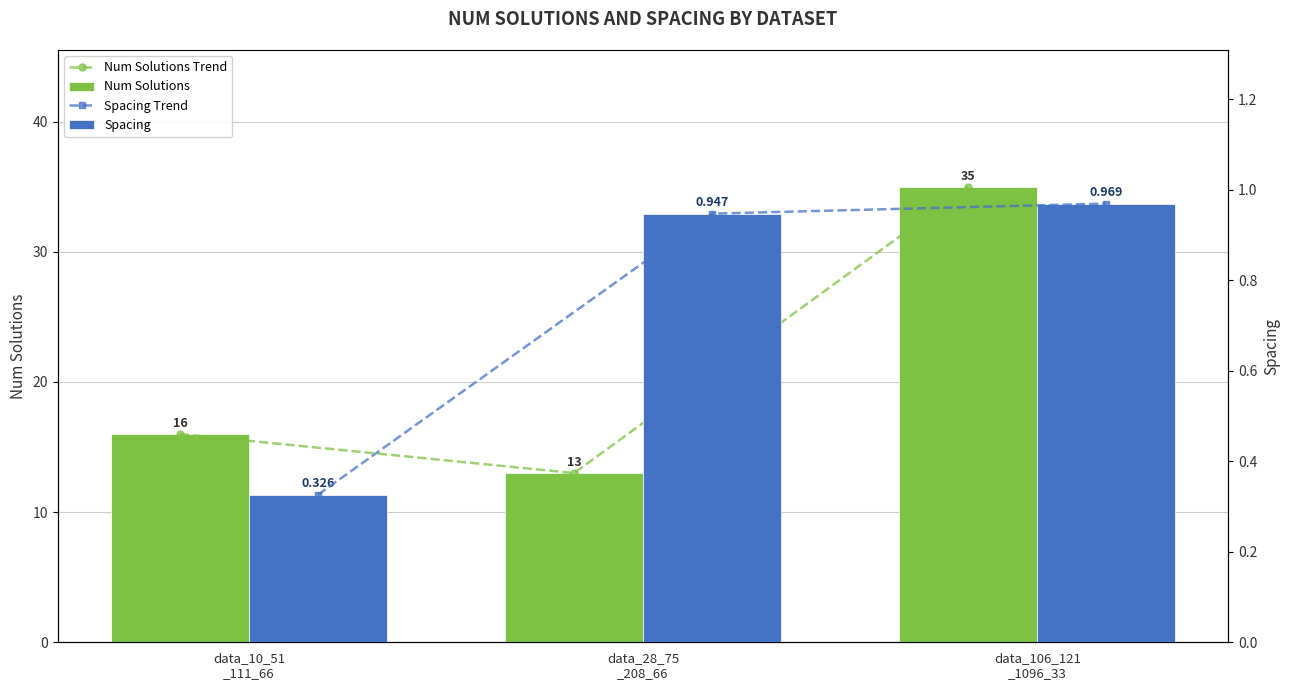

What is the difference between the second highest and minimum values in the Spacing Trend series?

0.6